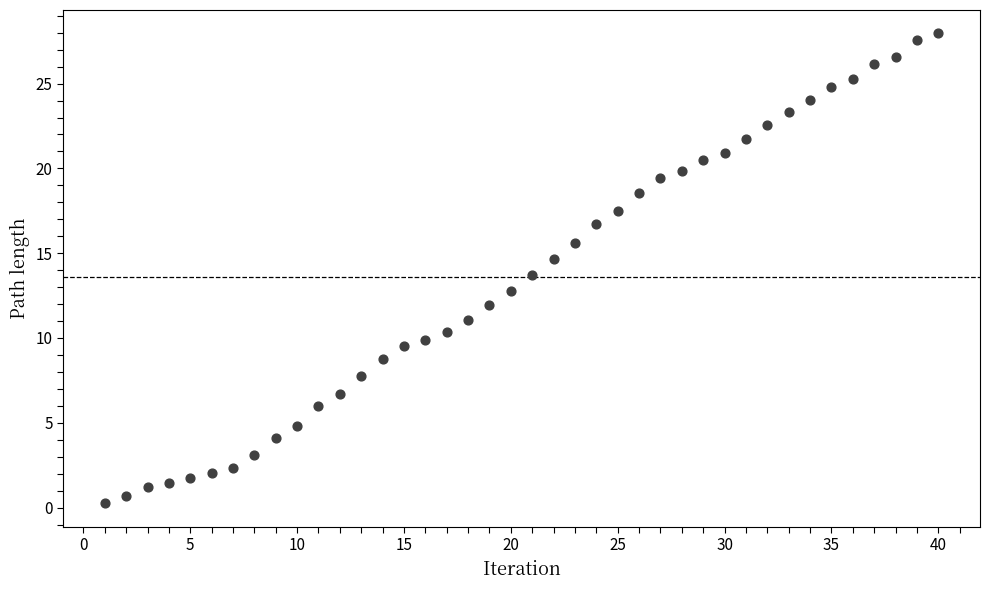

What is the range of Y values (max minus min)?

27.7